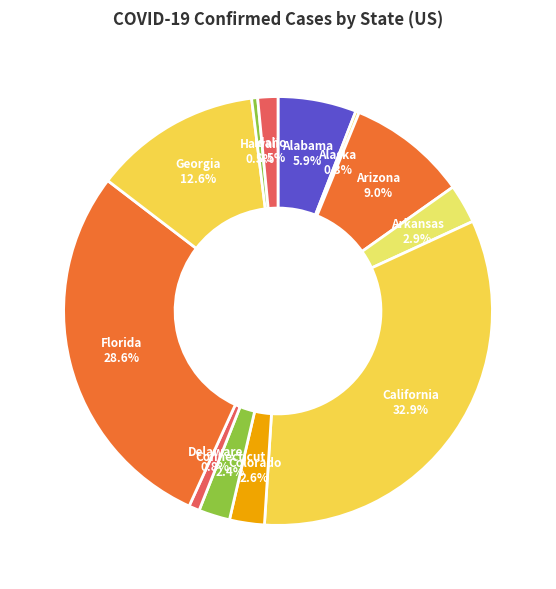

Does Delaware account for over 50% of the chart?

No